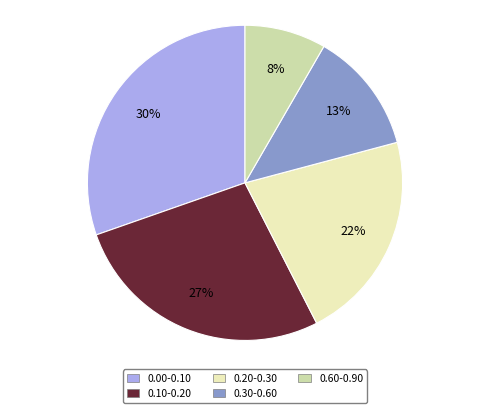

Is 0.20-0.30 the majority of the pie?

No